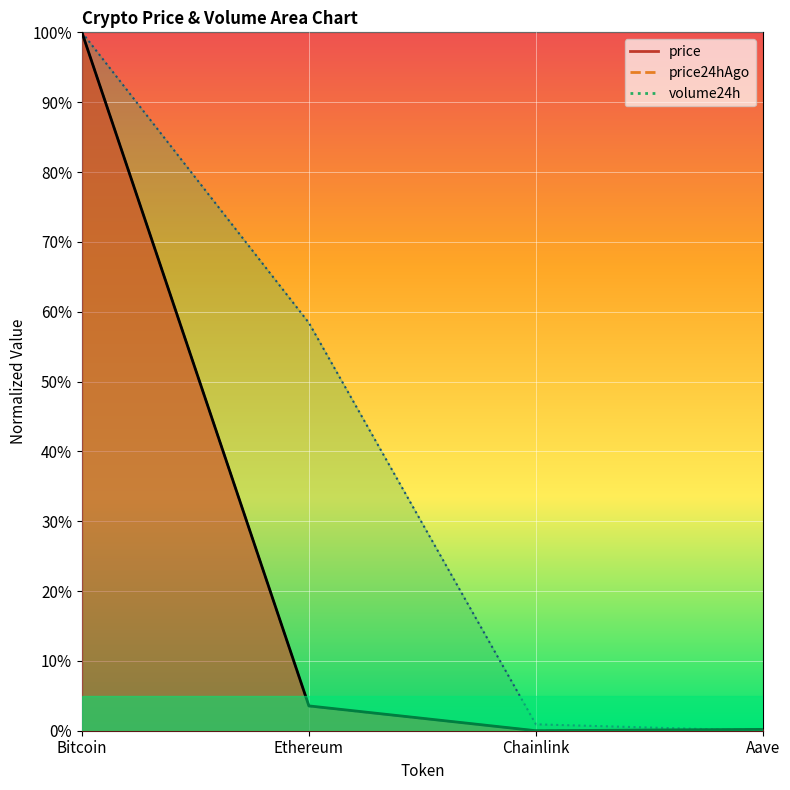

Reading right to left, list all the values displayed in this chart.

price: Aave=0.0	Chainlink=0.0	Ethereum=0.0	Bitcoin=1.0
price24hAgo: Aave=0.0	Chainlink=0.0	Ethereum=0.0	Bitcoin=1.0
volume24h: Aave=0.0	Chainlink=0.0	Ethereum=0.6	Bitcoin=1.0